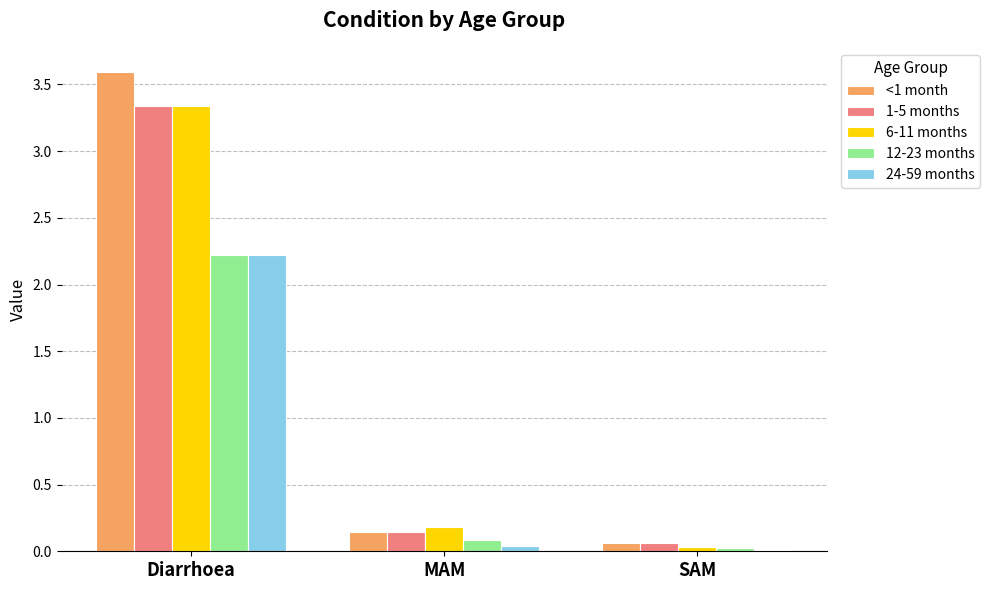

The value of 24-59 months at Diarrhoea is 3.5. True or false?

False